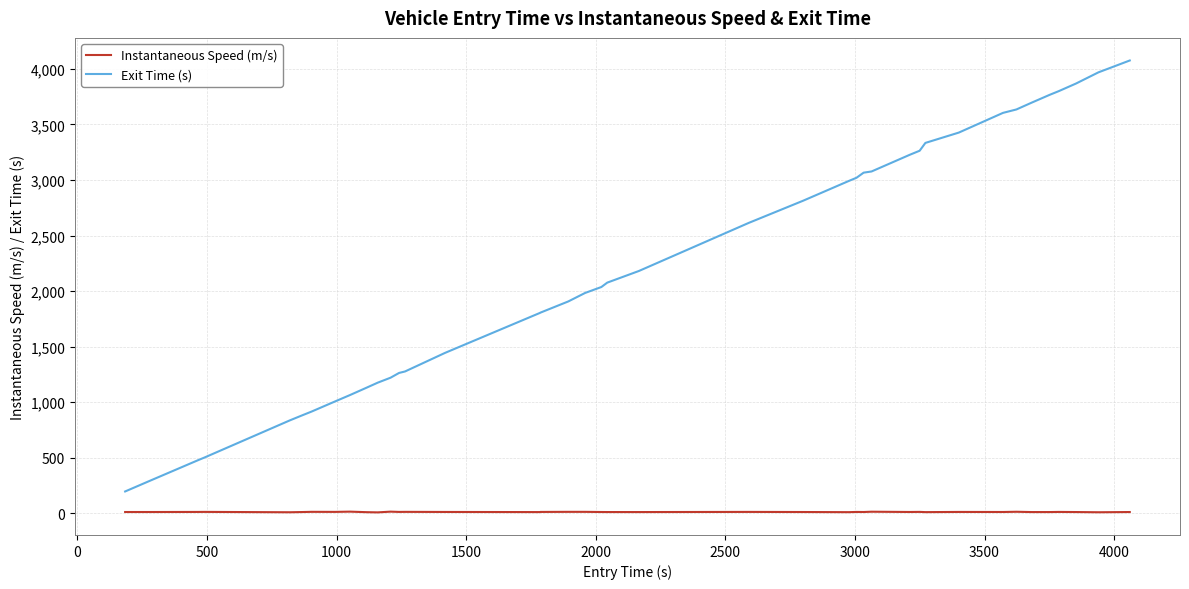

What is the difference between the second highest and second lowest values in the Exit Time (s) series?

3676.6